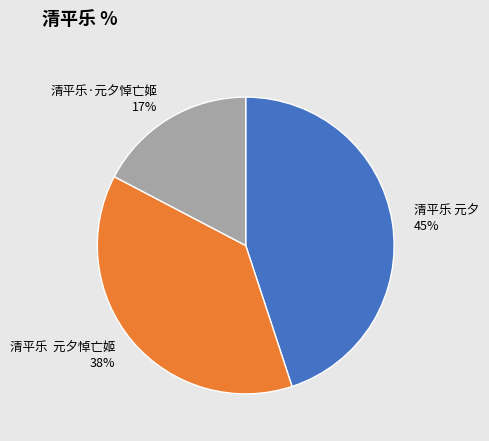

Does any single category account for the majority?

No